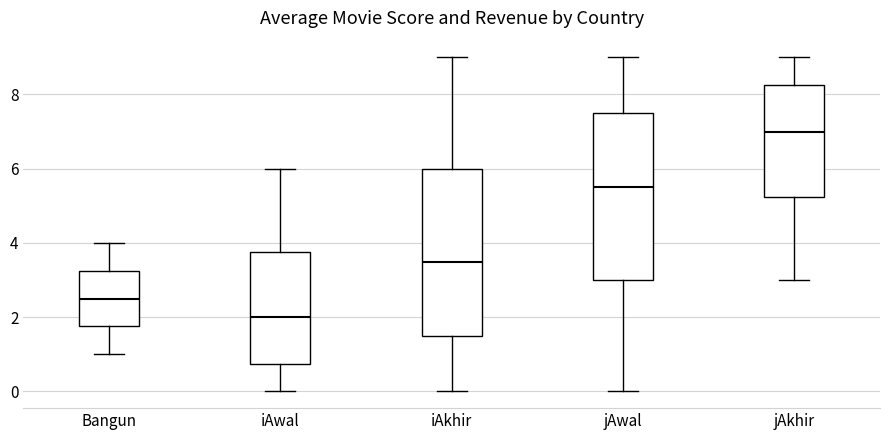

Reading left to right, read every box against the y-axis: the position of its median line, the range the box covers, and the ends of its whiskers. The values are not printed on the chart, so give them approximately, as read against the axis.

Bangun: median 2.6, box 1.8 to 3.2, whiskers 1.0 to 4.0
iAwal: median 2.0, box 0.8 to 3.8, whiskers 0.0 to 6.0
iAkhir: median 3.6, box 1.6 to 6.0, whiskers 0.0 to 9.0
jAwal: median 5.6, box 3.0 to 7.6, whiskers 0.0 to 9.0
jAkhir: median 7.0, box 5.2 to 8.2, whiskers 3.0 to 9.0